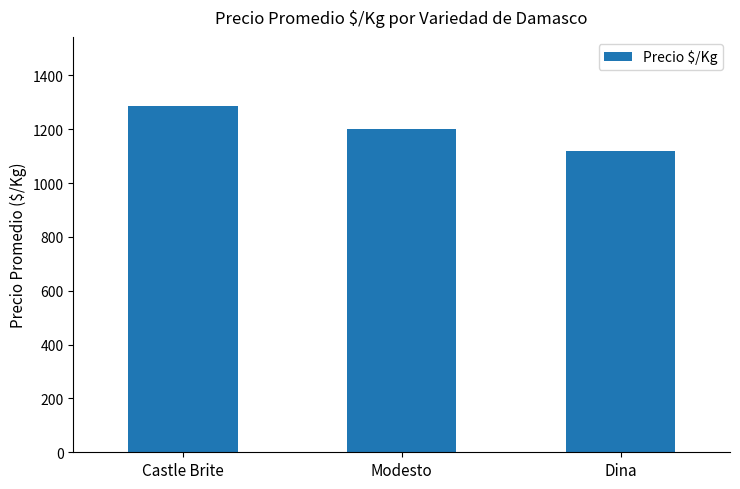

The chart shows a value of 429 at Castle Brite. True or false?

False